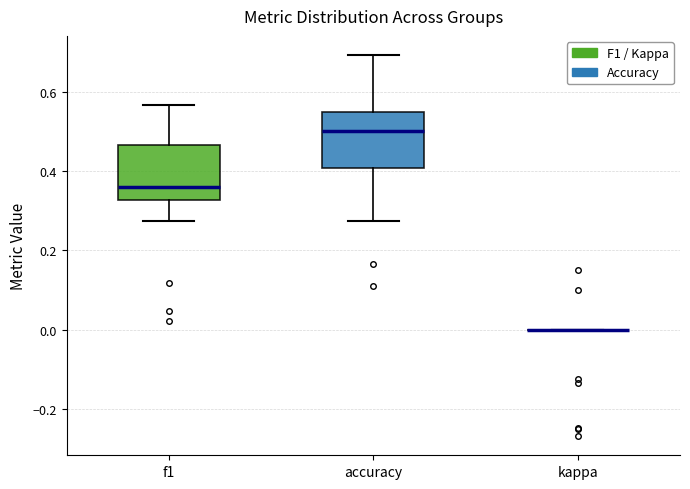

Where does the upper whisker of the box for f1 end on the y-axis? The values are not printed on the chart, so give them approximately, as read against the axis.

0.56